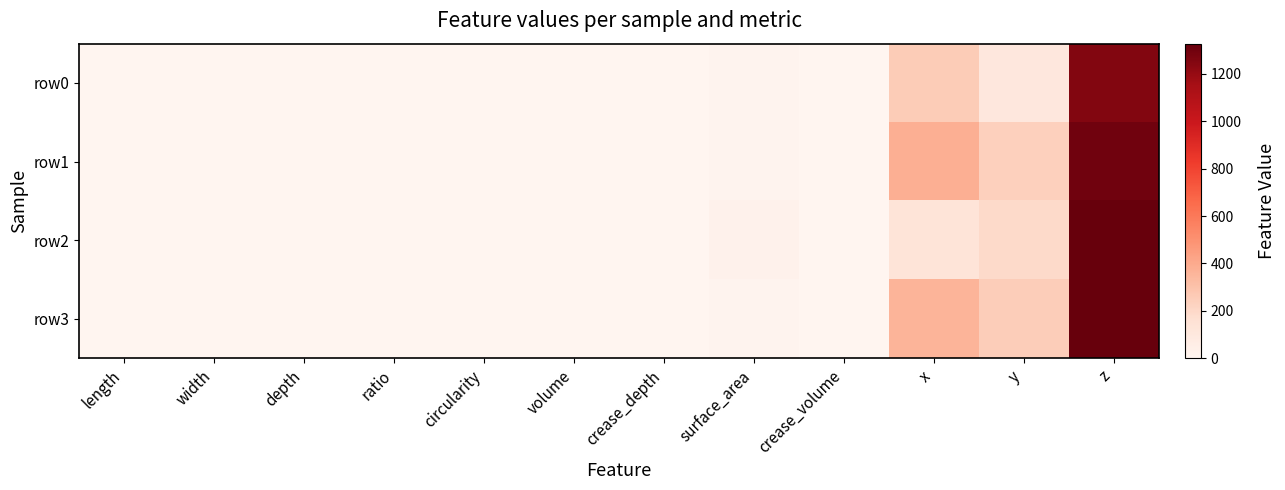

Reading left to right, extract all data points from this chart.

row0: length=3.8	width=1.4	depth=0.9	ratio=2.7	circularity=0.9	volume=2.9	crease_depth=0.2	surface_area=13.8	crease_volume=0.0	x=256.7	y=107.4	z=1254.0
row1: length=3.4	width=1.4	depth=1.0	ratio=2.4	circularity=0.9	volume=2.8	crease_depth=0.2	surface_area=13.0	crease_volume=0.0	x=383.4	y=237.2	z=1300.5
row2: length=5.1	width=1.6	depth=1.0	ratio=3.2	circularity=0.6	volume=5.1	crease_depth=0.4	surface_area=27.4	crease_volume=0.0	x=133.1	y=193.7	z=1327.3
row3: length=3.7	width=1.4	depth=1.0	ratio=2.7	circularity=0.9	volume=2.9	crease_depth=0.2	surface_area=13.5	crease_volume=0.0	x=362.3	y=249.4	z=1326.7